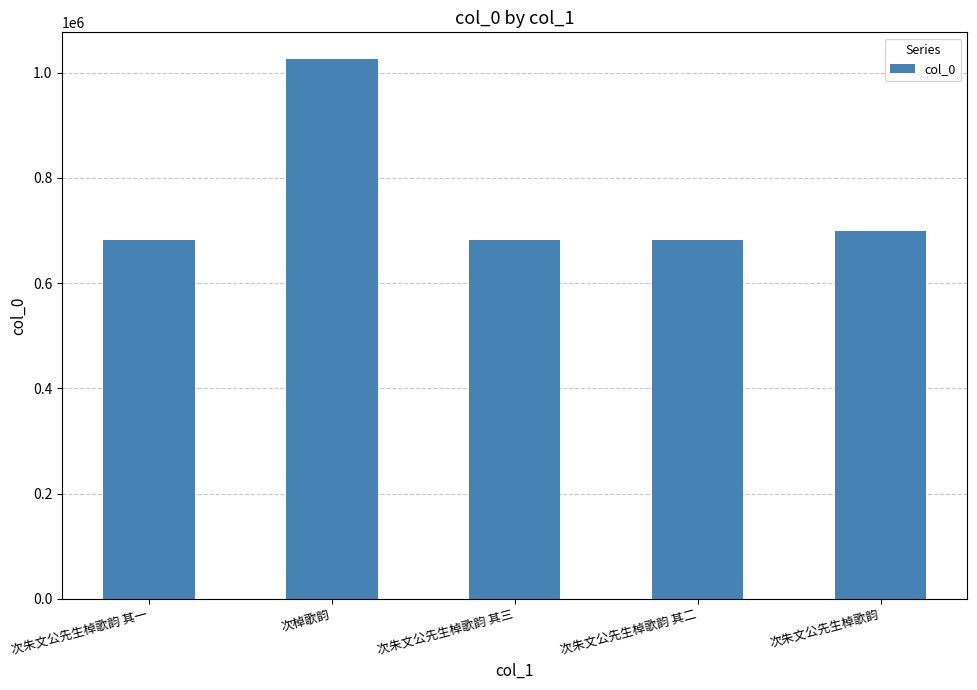

The value at 次朱文公先生棹歌韵 其二 is 681114. True or false?

True